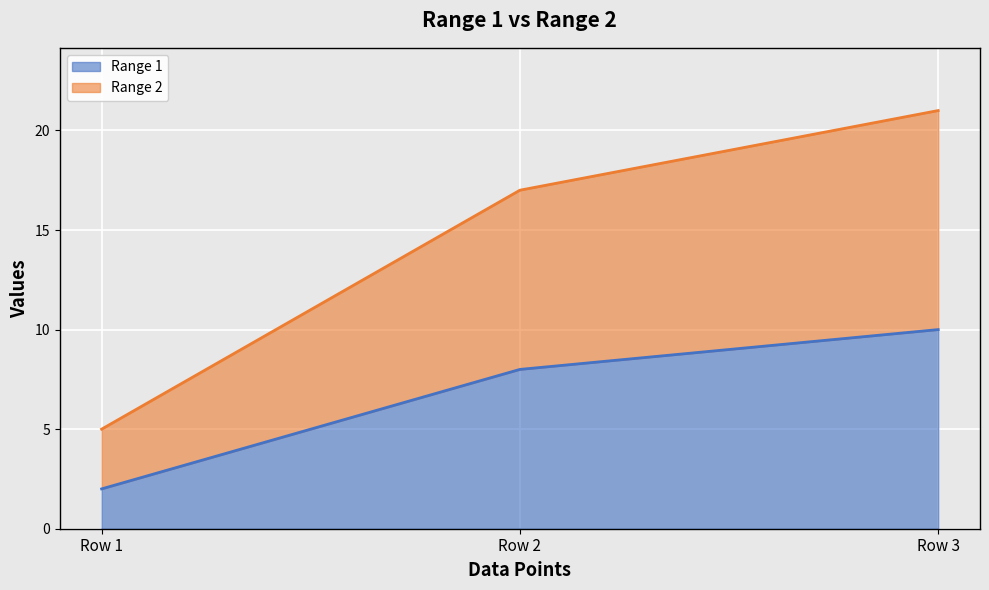

What is the value of the Range 1 point at the 3rd from the left?

10